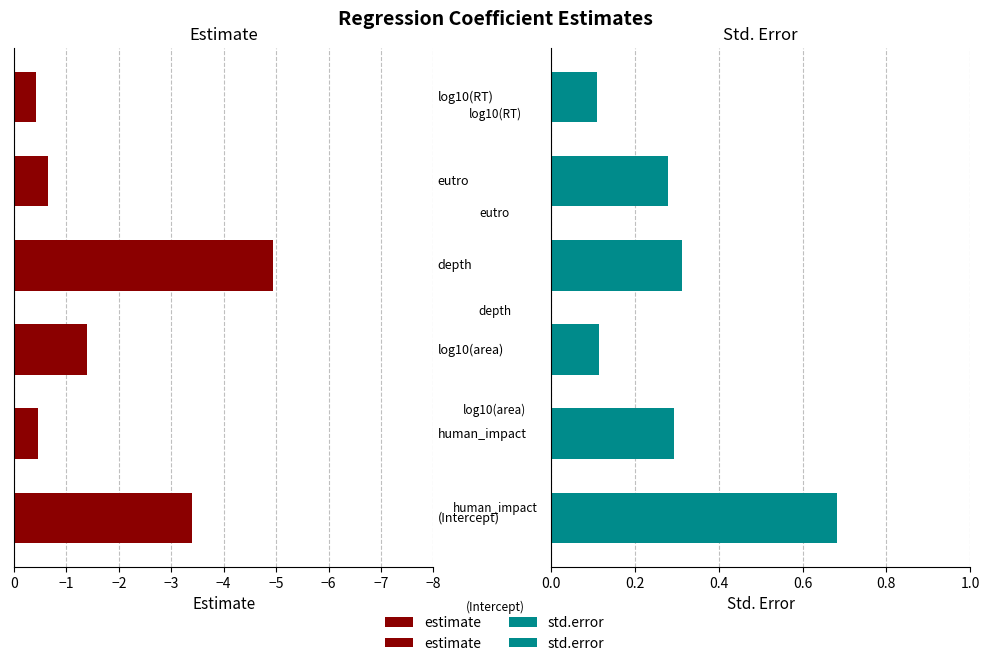

What are all the series names shown in the legend?

estimate, std.error